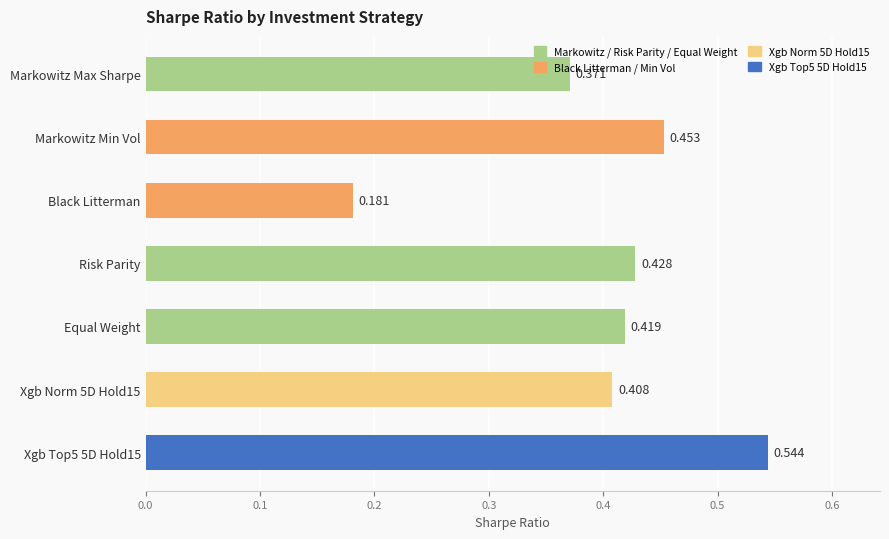

Where is the data nearest to the value 0?

Black Litterman